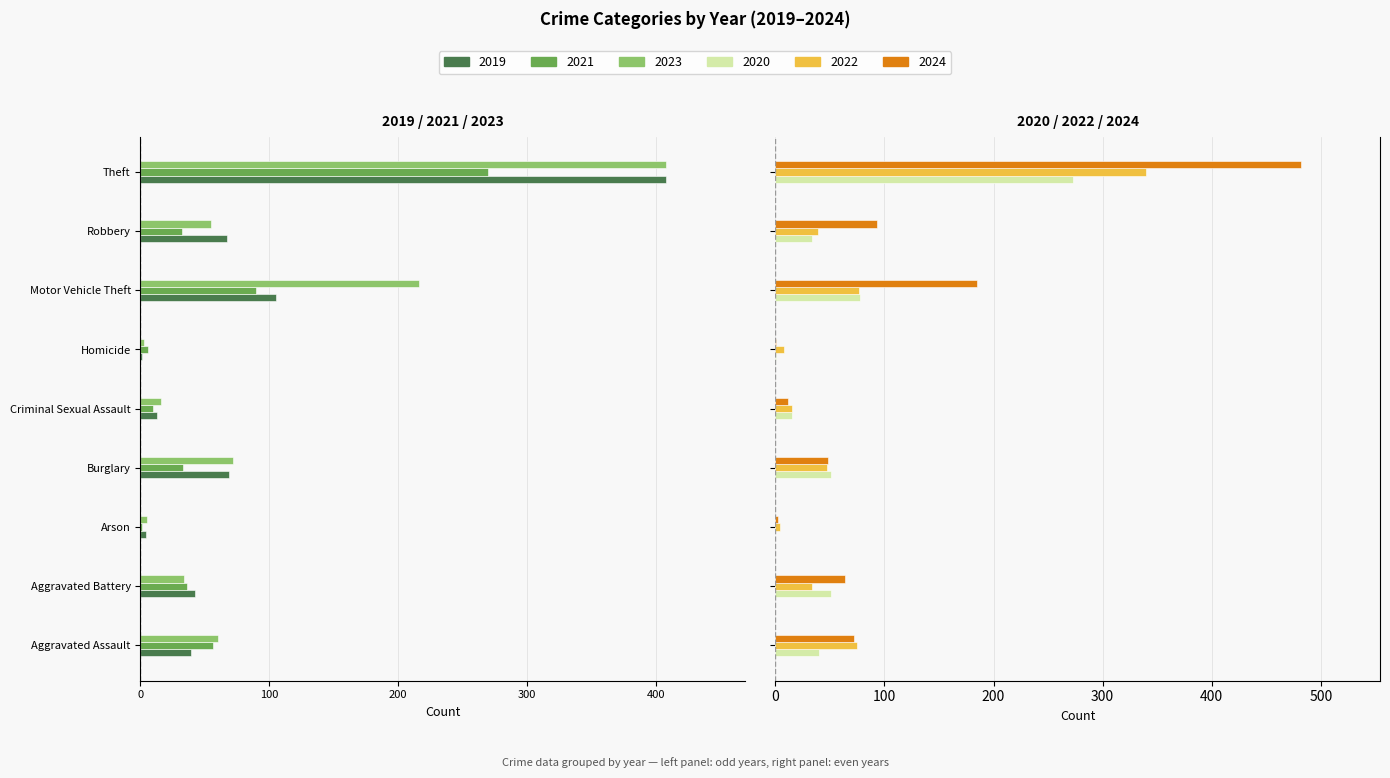

List the labels in order of 2020 value, smallest first.

Arson, Homicide, Criminal Sexual Assault, Robbery, Aggravated Assault, Aggravated Battery, Burglary, Motor Vehicle Theft, Theft